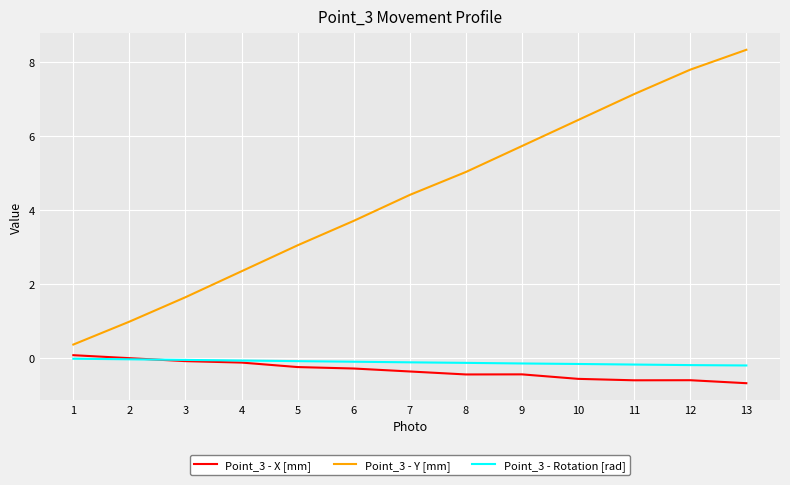

What is the minimum value shown in the chart?

-0.7